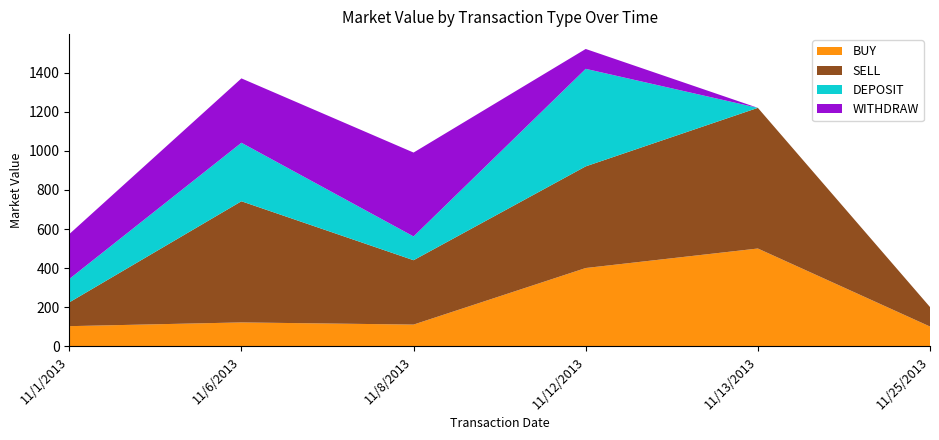

Reading left to right, what are all the values shown in this chart?

BUY: 11/1/2013=101.9	11/6/2013=121.1	11/8/2013=110.0	11/12/2013=400.0	11/13/2013=500.0	11/25/2013=100.0
SELL: 11/1/2013=121.9	11/6/2013=621.1	11/8/2013=330.0	11/12/2013=521.1	11/13/2013=721.1	11/25/2013=100.0
DEPOSIT: 11/1/2013=120.0	11/6/2013=300.0	11/8/2013=121.9	11/12/2013=500.0	11/13/2013=0.0	11/25/2013=0.0
WITHDRAW: 11/1/2013=230.0	11/6/2013=330.0	11/8/2013=430.0	11/12/2013=101.9	11/13/2013=0.0	11/25/2013=0.0